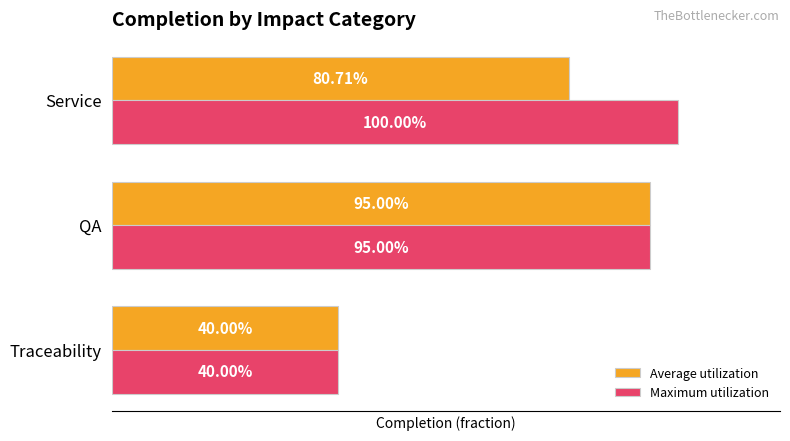

What are all the series names shown in the legend?

Average utilization, Maximum utilization